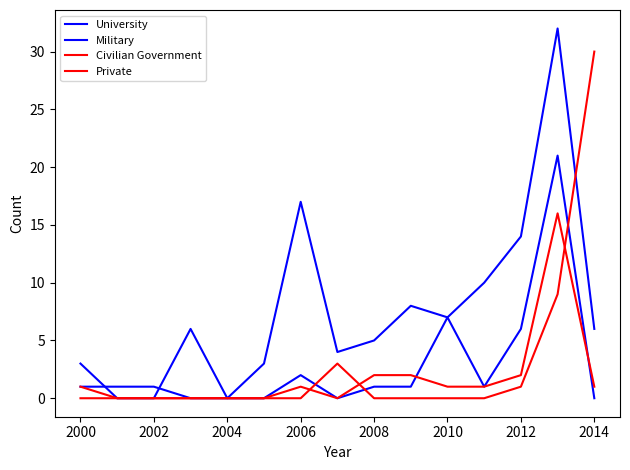

True or false: Military and Civilian Government intersect in this chart.

True